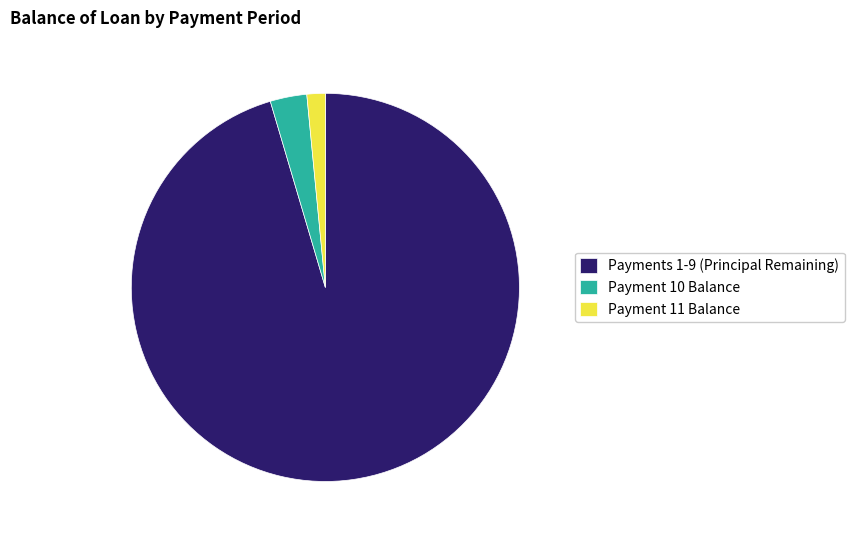

How many slices are in this pie chart?

3